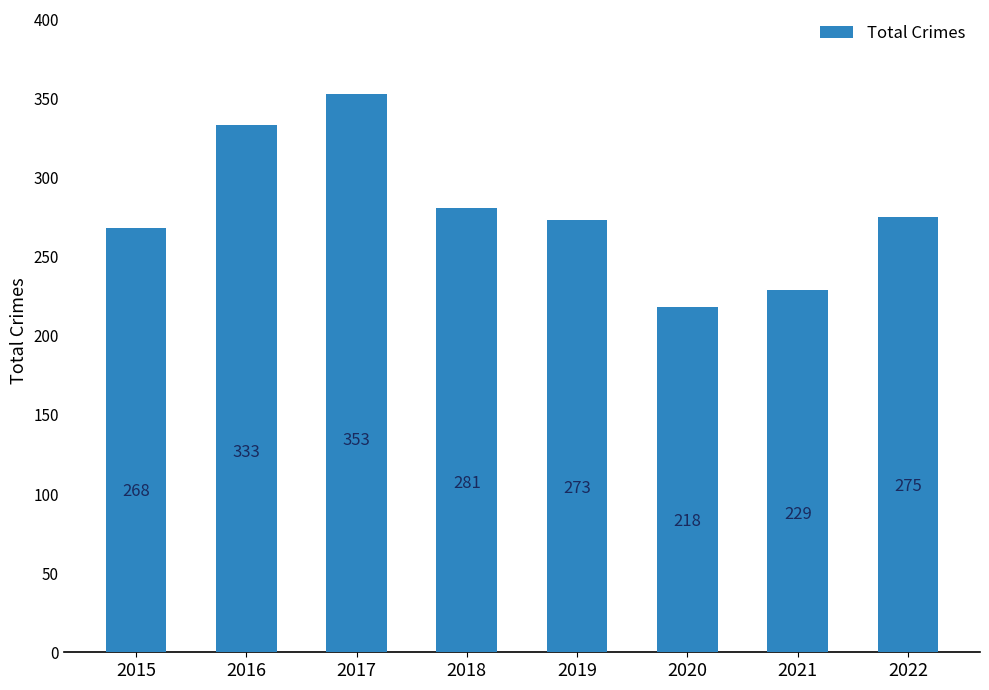

At which category does the chart reach its peak across all series?

2017